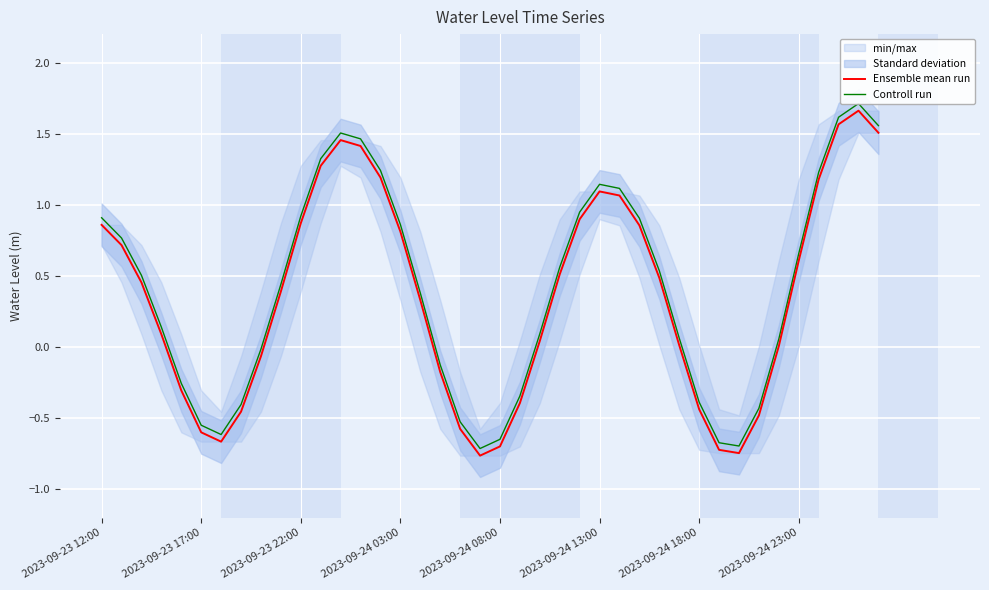

Rank the series by their maximum value, from lowest to highest.

Ensemble mean run, Controll run